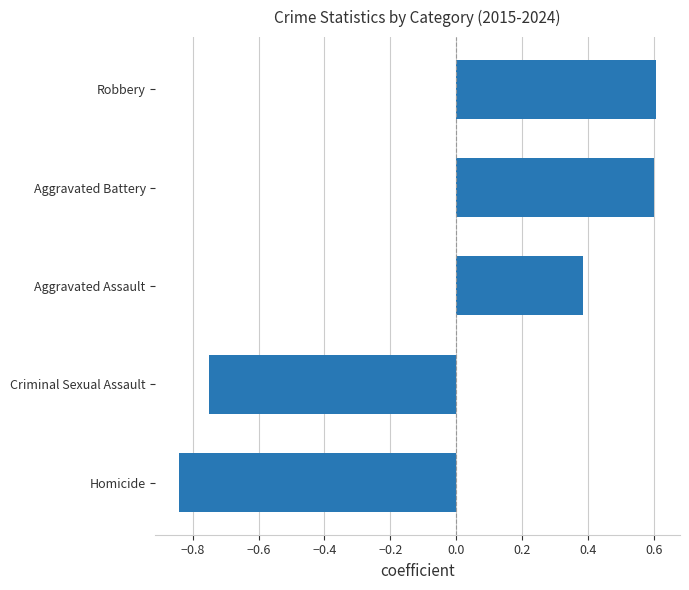

What is the greatest value displayed?

0.6